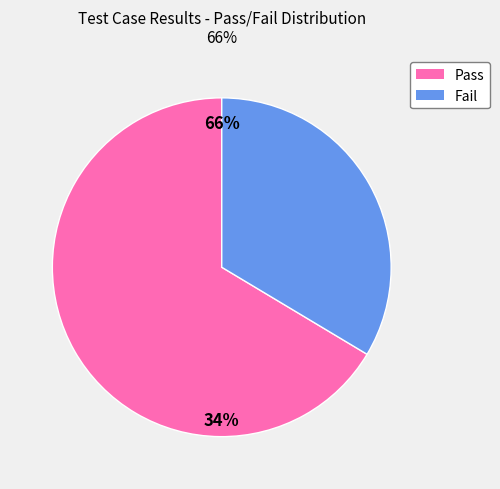

How many segments does this pie chart have?

2